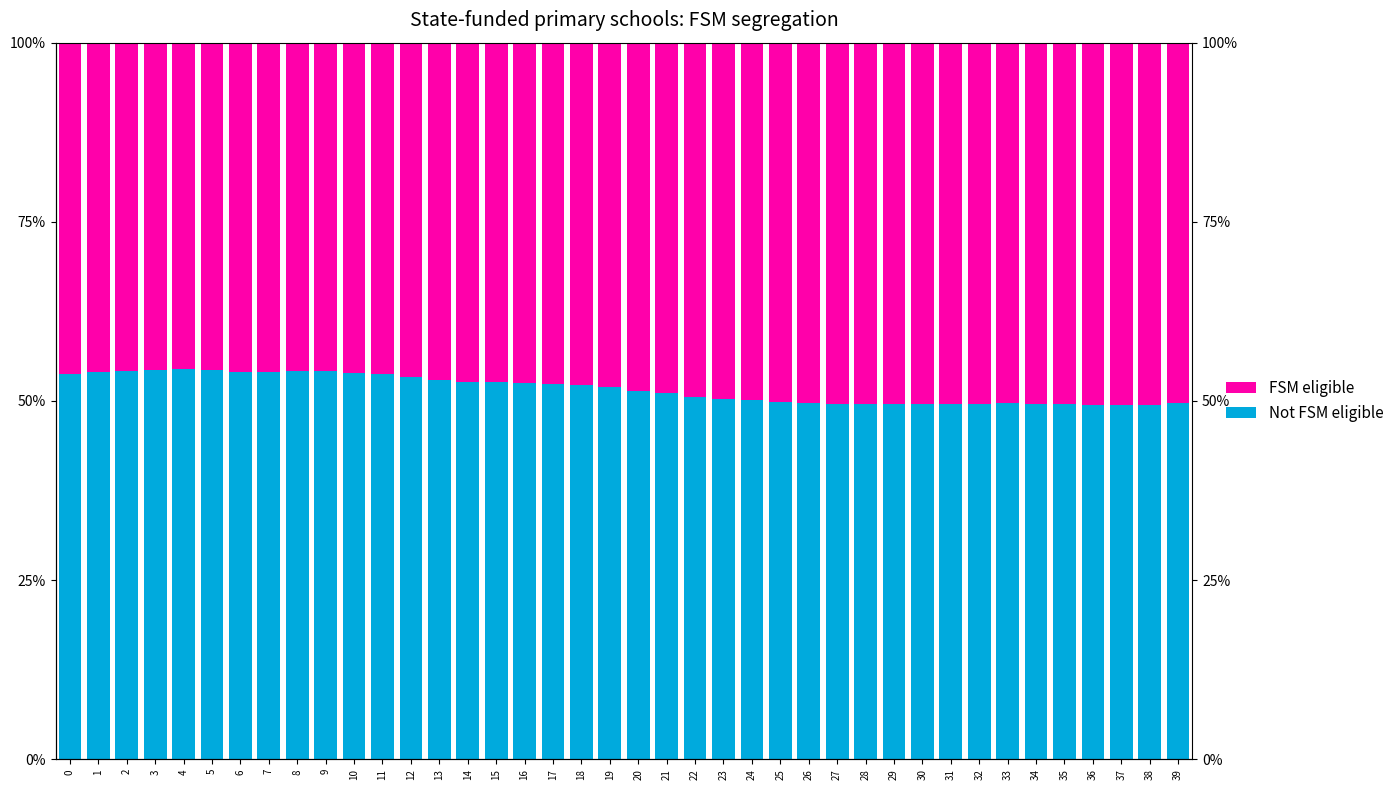

The FSM eligible series shows 50.4 at 31. True or false?

True